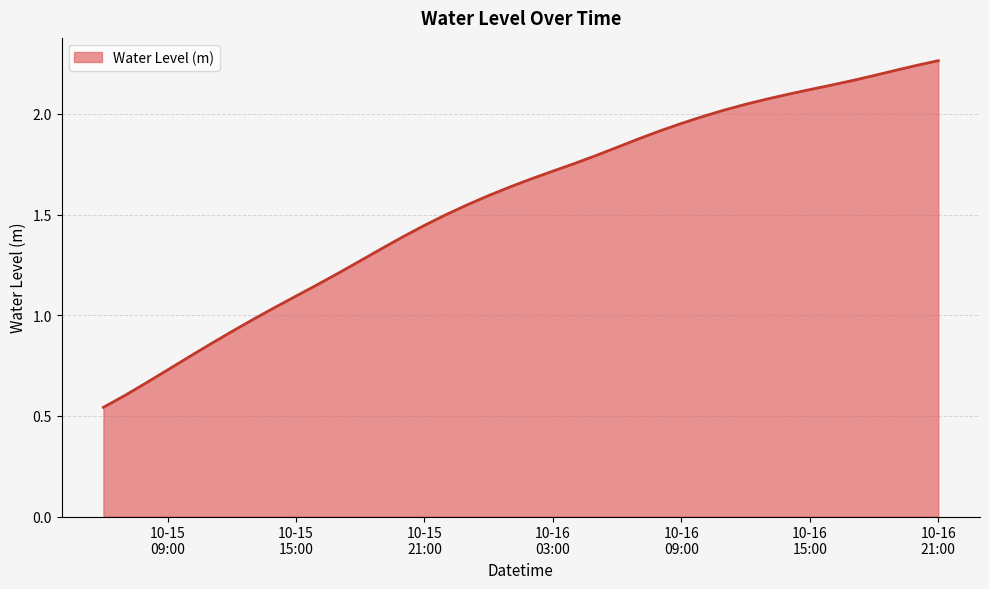

What is the difference between the maximum and minimum values?

1.7